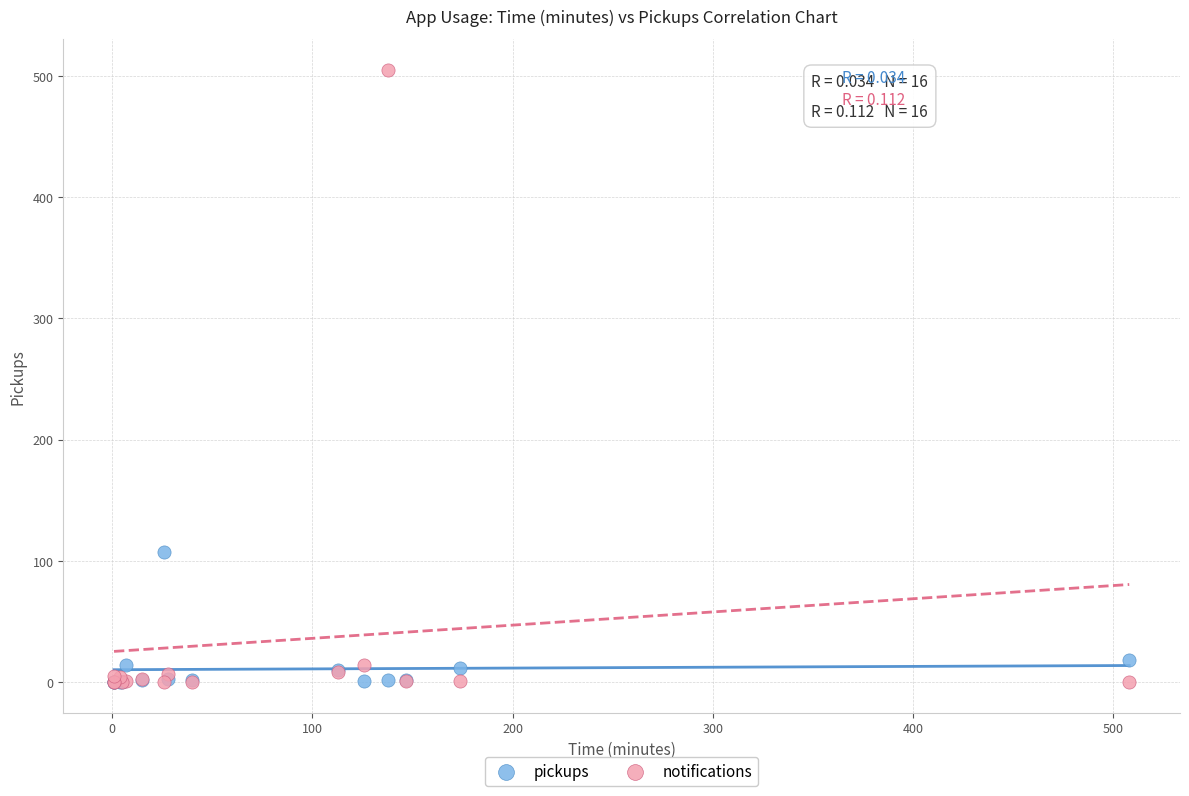

Which series contains the highest Y value?

notifications